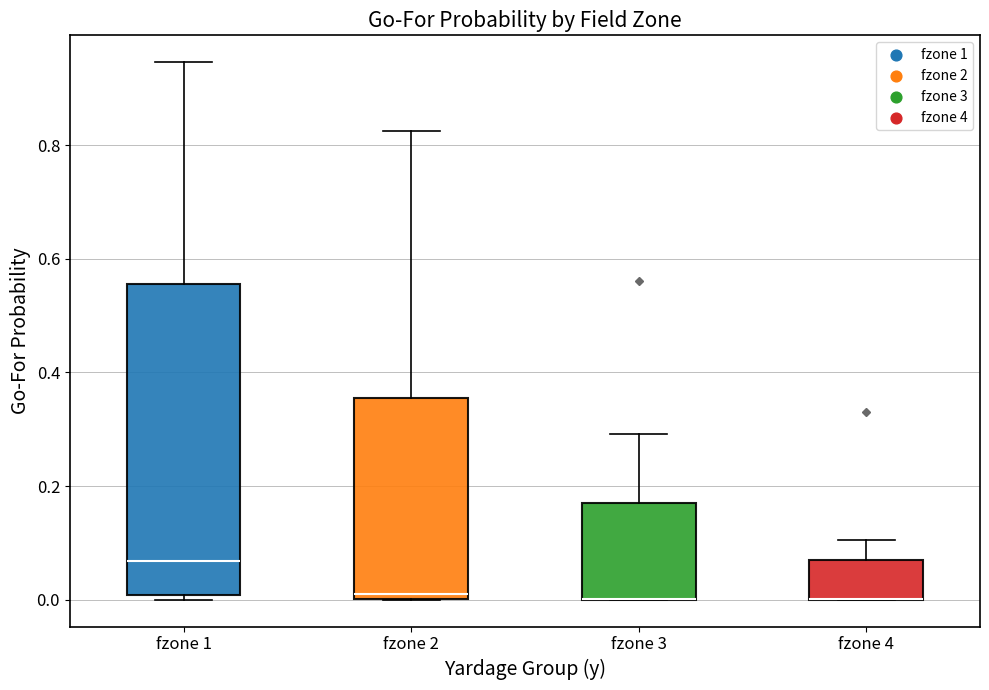

Comparing the boxes themselves (not the whiskers), which one is the tallest?

fzone 1